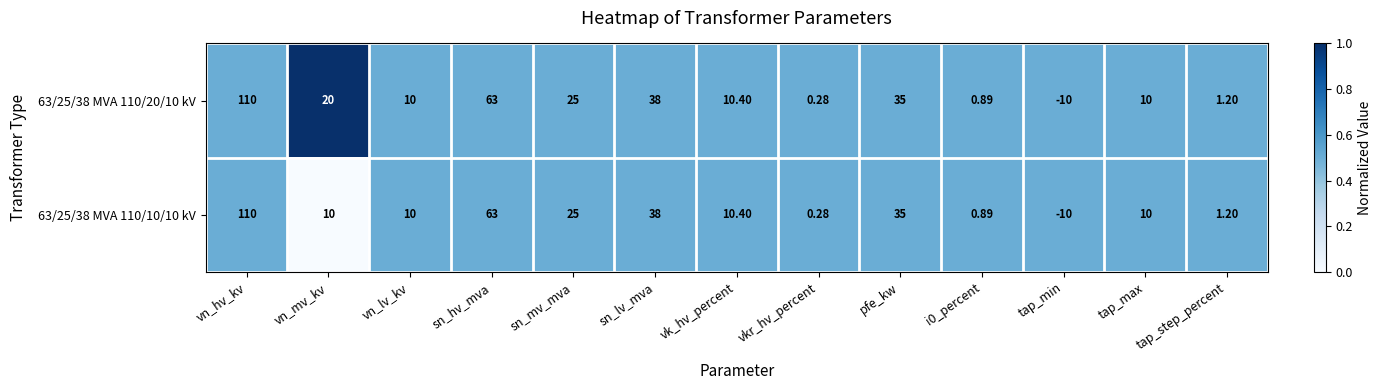

At which category is the sum across all series the highest?

vn_hv_kv